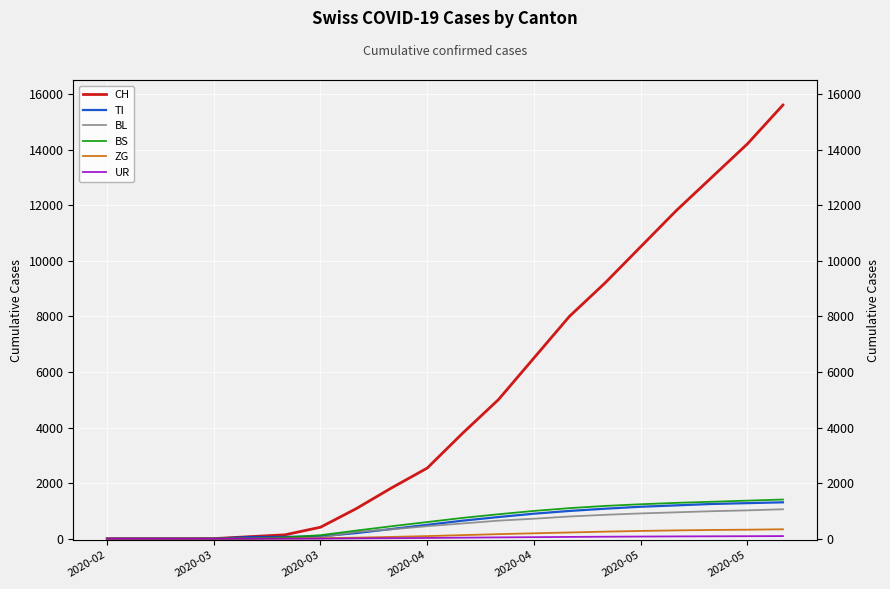

List the series in order of their peak value, highest first.

CH, BS, TI, BL, ZG, UR